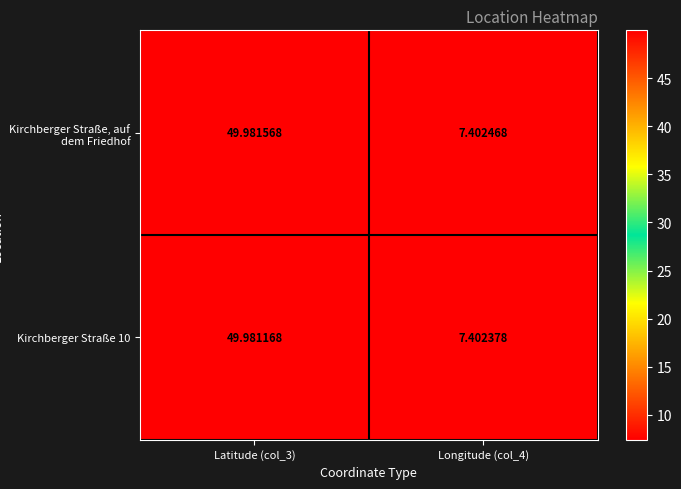

Is the value of Kirchberger Straße, auf dem Friedhof at Longitude (col_4) greater than the value of Kirchberger Straße 10 at Longitude (col_4)?

Yes